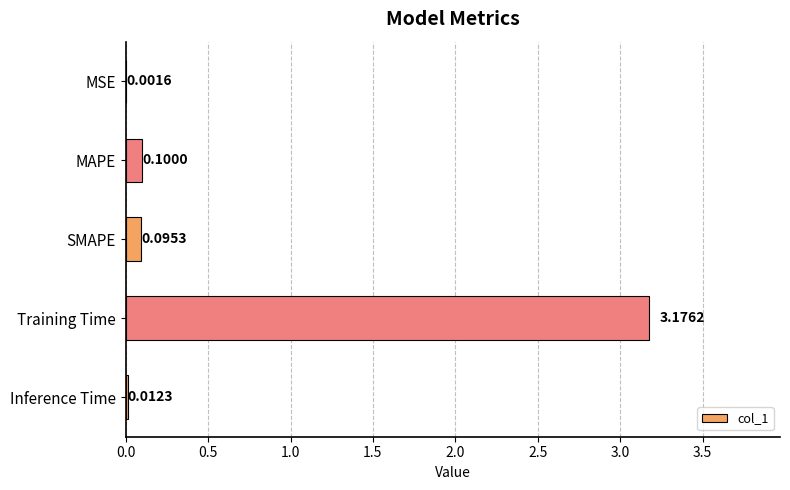

What is the sum of all values?

3.4